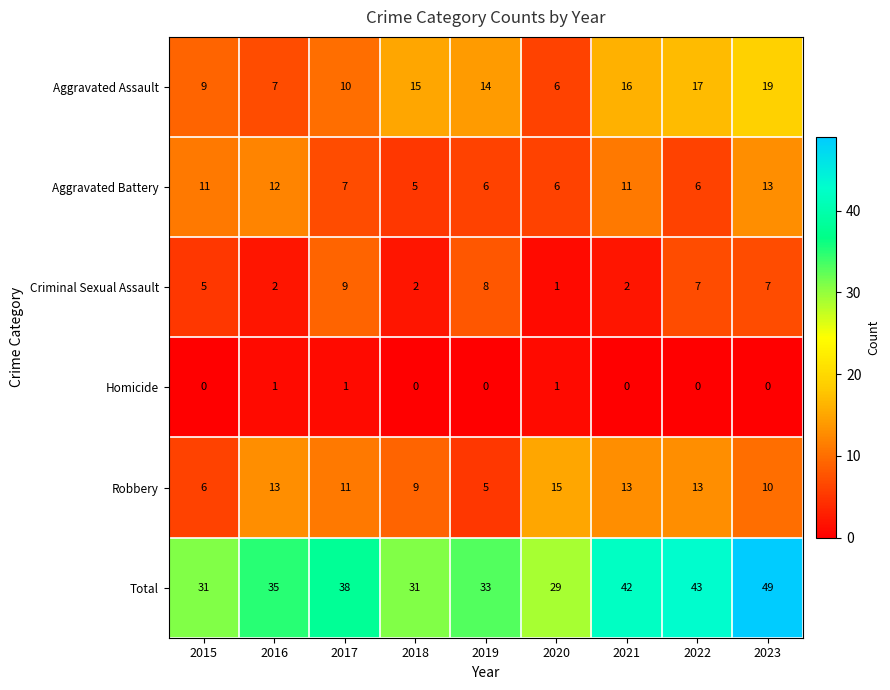

What is the approximate value of Aggravated Assault at 2016, to the nearest 10?

10